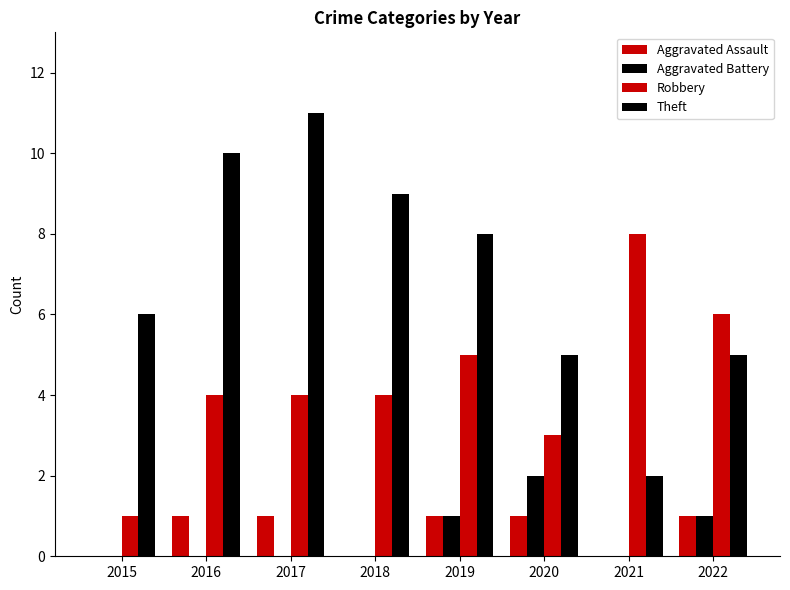

Count the number of data series in this chart.

4